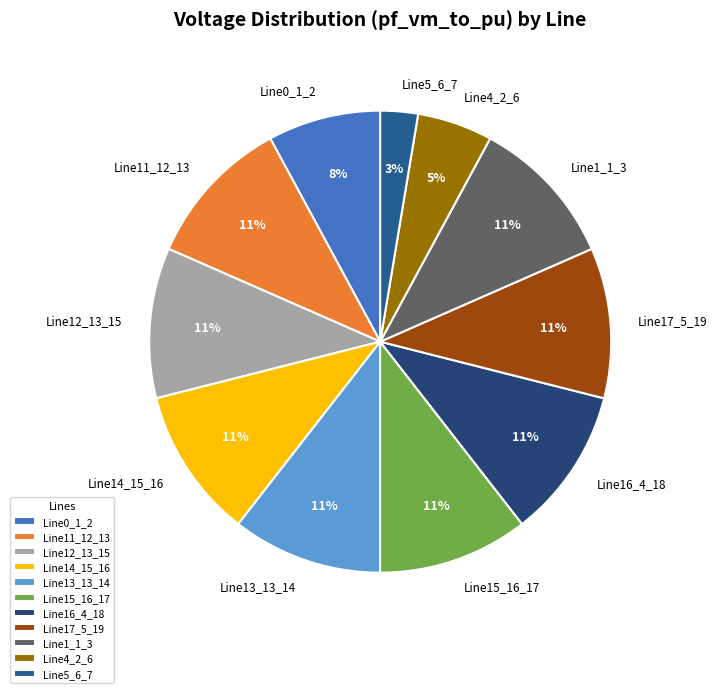

What percentage is the Line14_15_16 slice, to the nearest percent?

11%